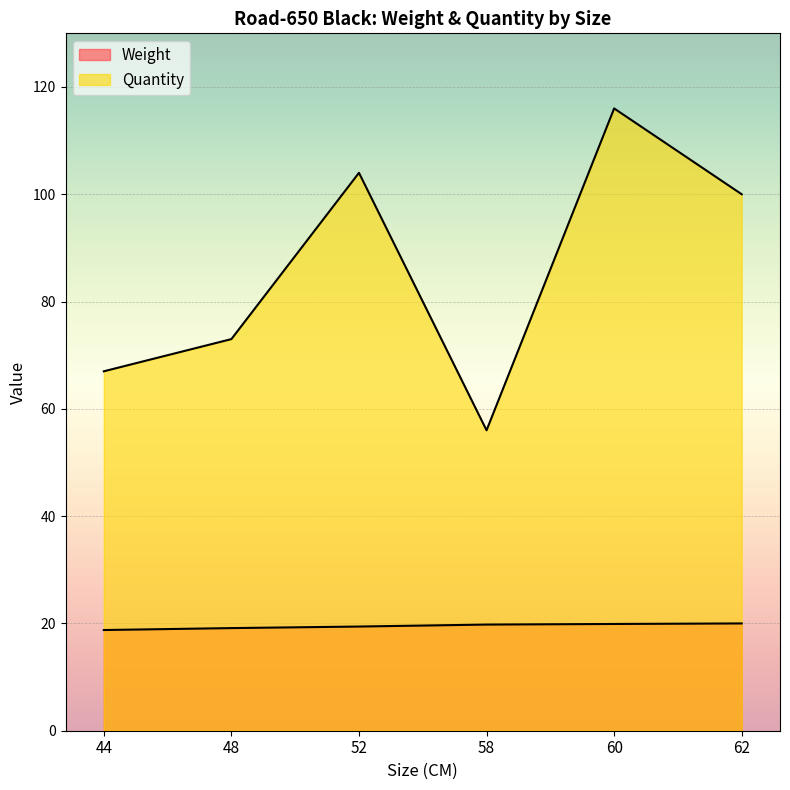

True or false: Weight has more than 2 points higher than both neighbors.

False